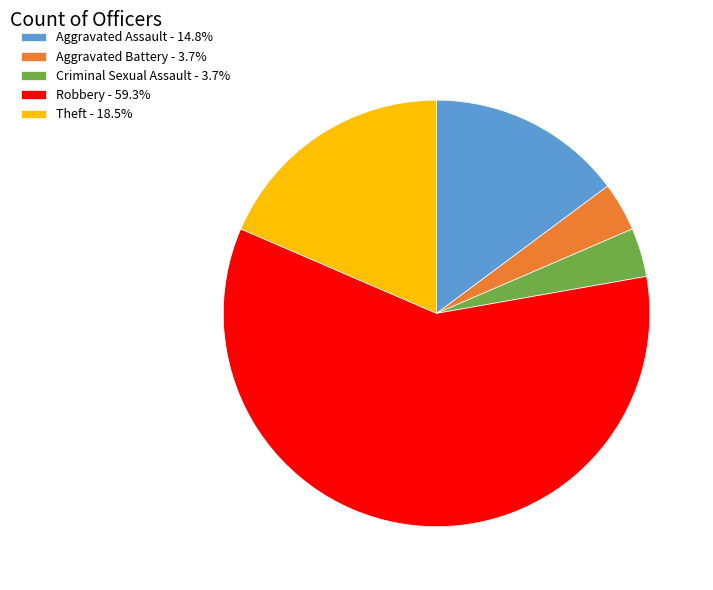

Do Robbery - 59.3% and Aggravated Assault - 14.8% together represent more than half of the pie?

Yes